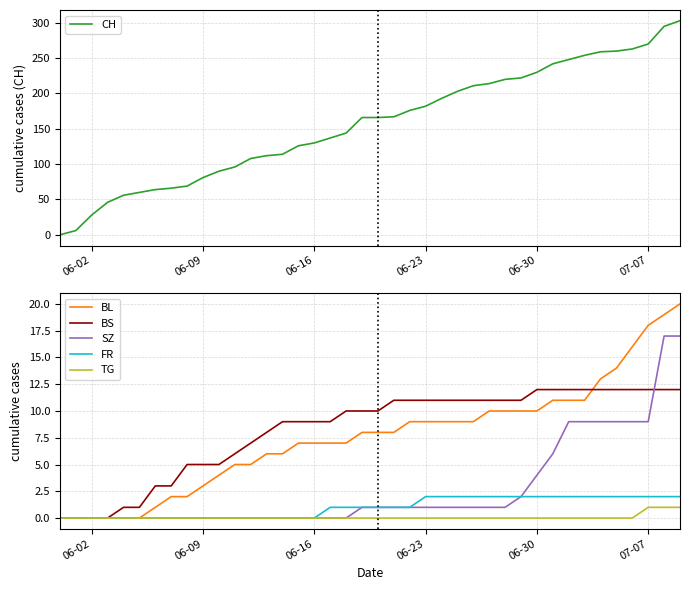

True or false: TG has a value of -1 at 06-23.

False